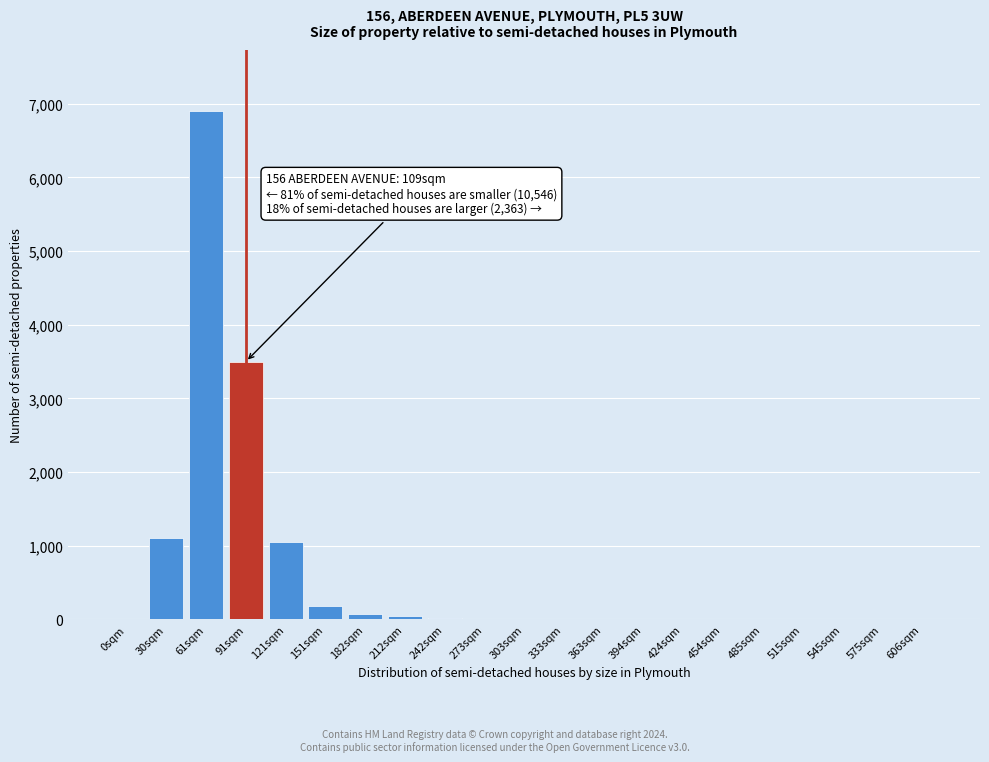

What is the greatest value displayed?

6900